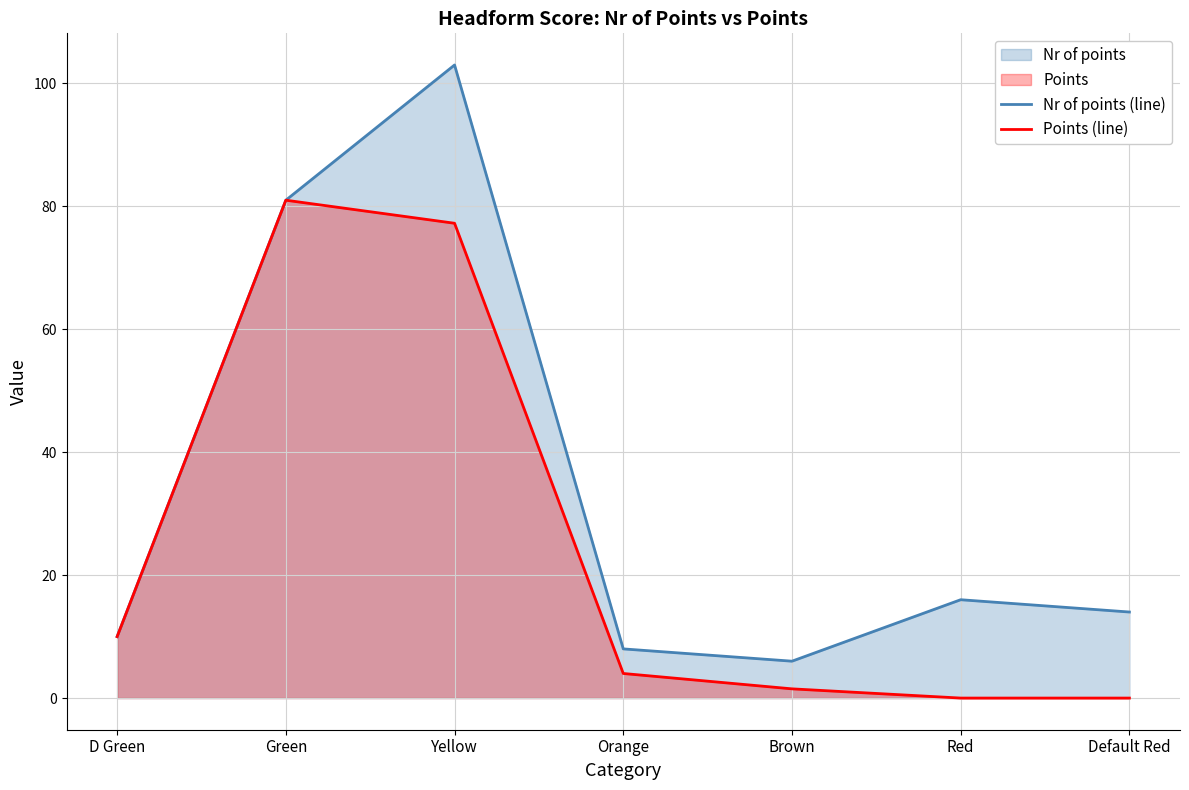

How many data points does each series have?

7